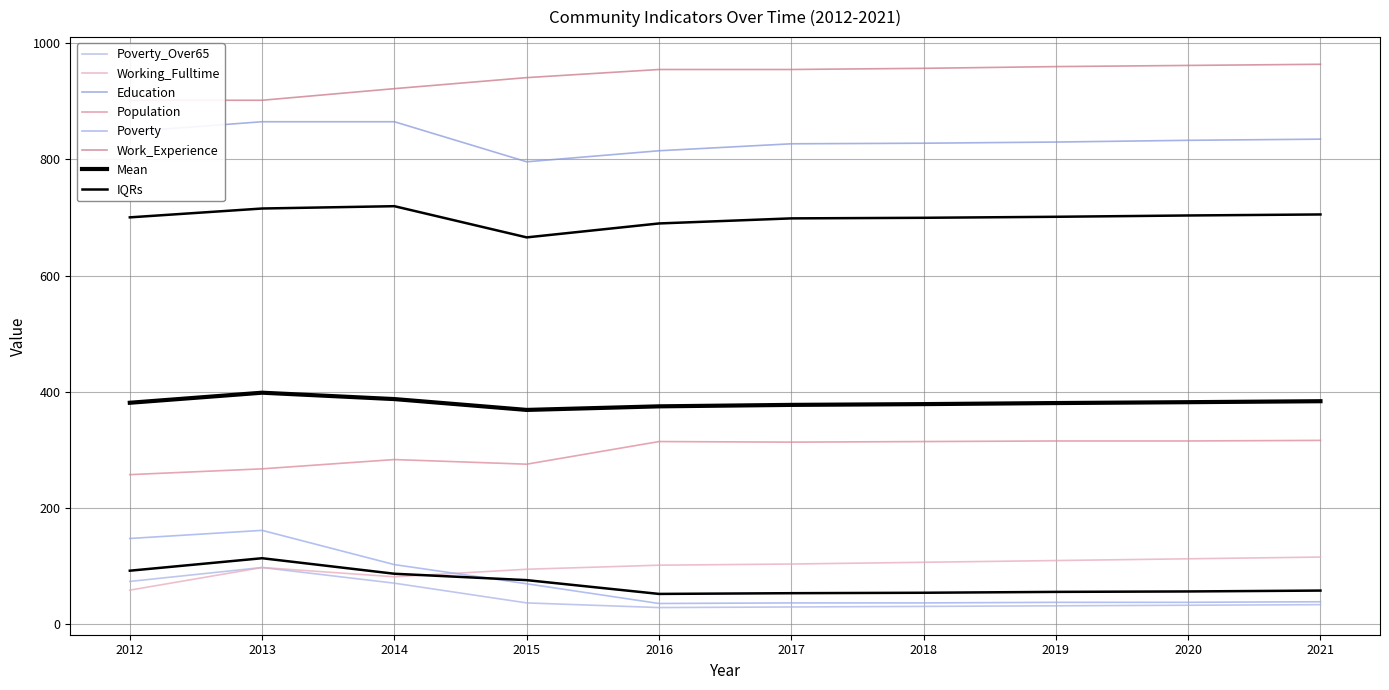

How many values in the Work_Experience series exceed 955?

4